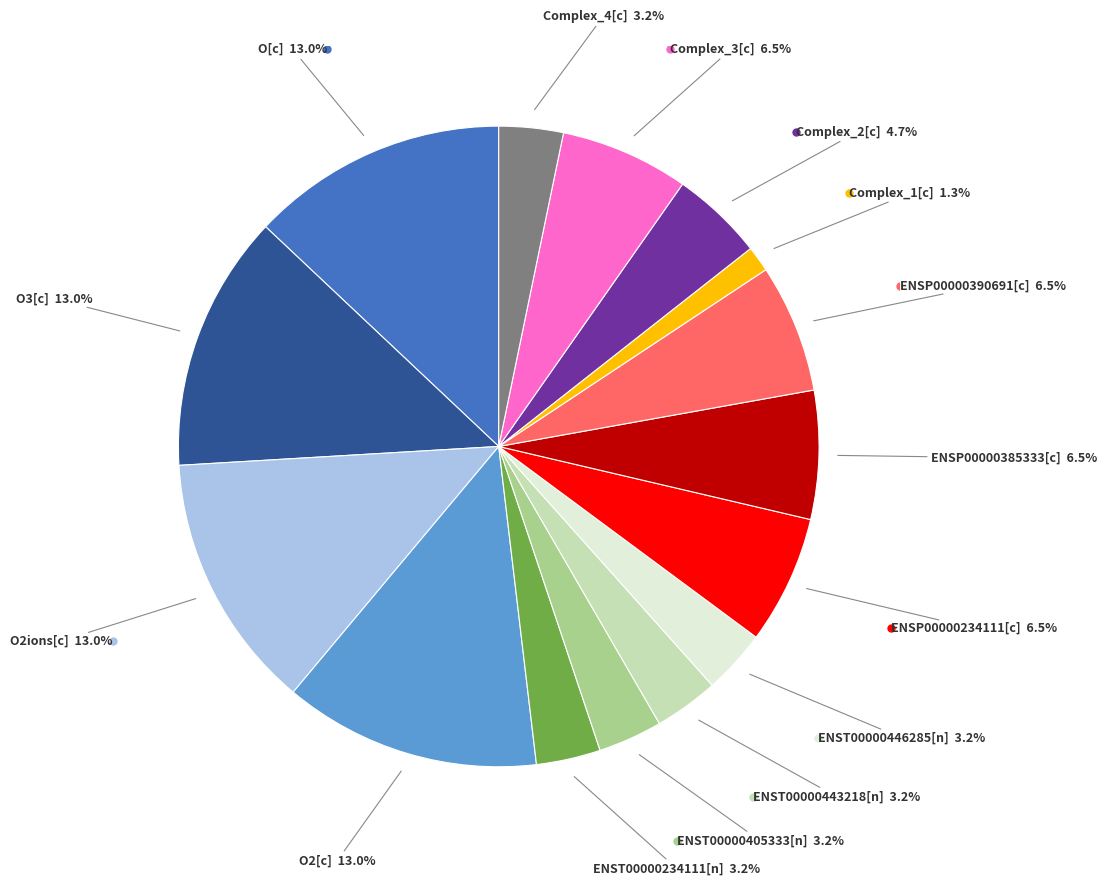

To the nearest percent, what is the average slice percentage?

7%